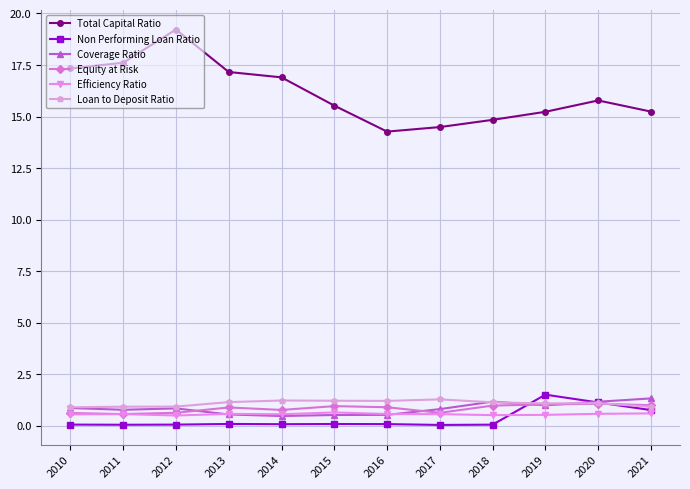

What is the difference between the highest and lowest values at 2013?

17.1